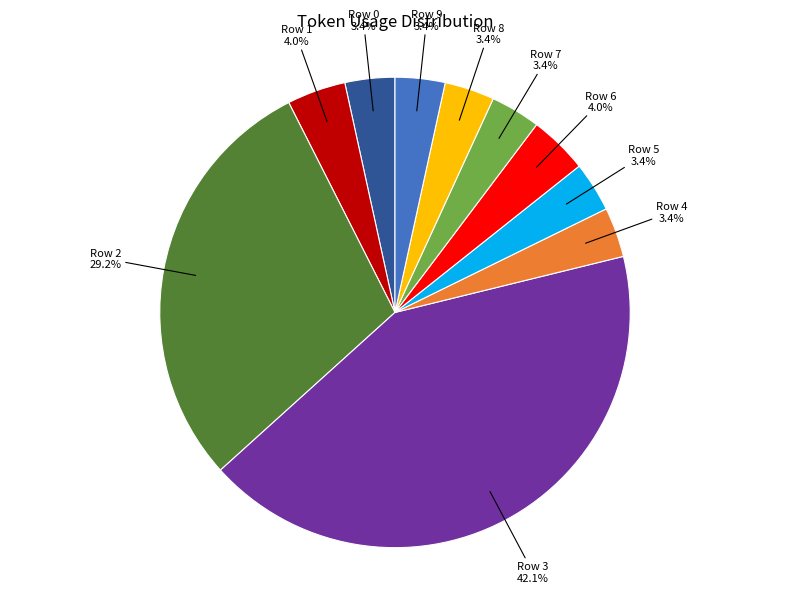

Is there any slice that represents more than half of the pie?

No